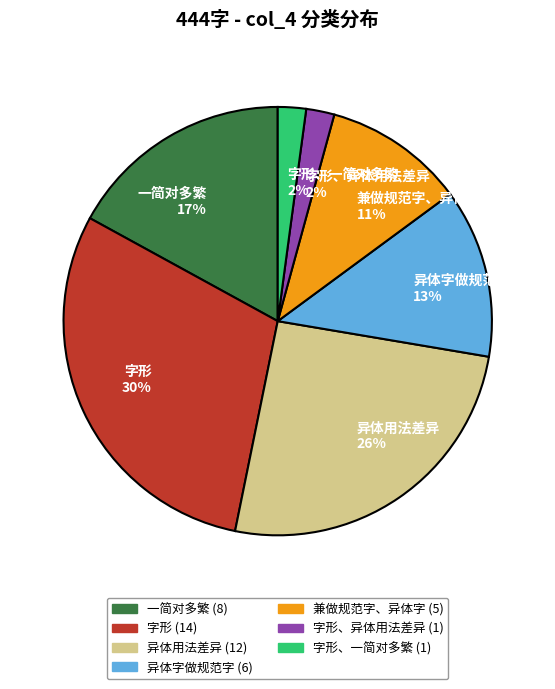

Does 字形 represent more than half of the total?

No